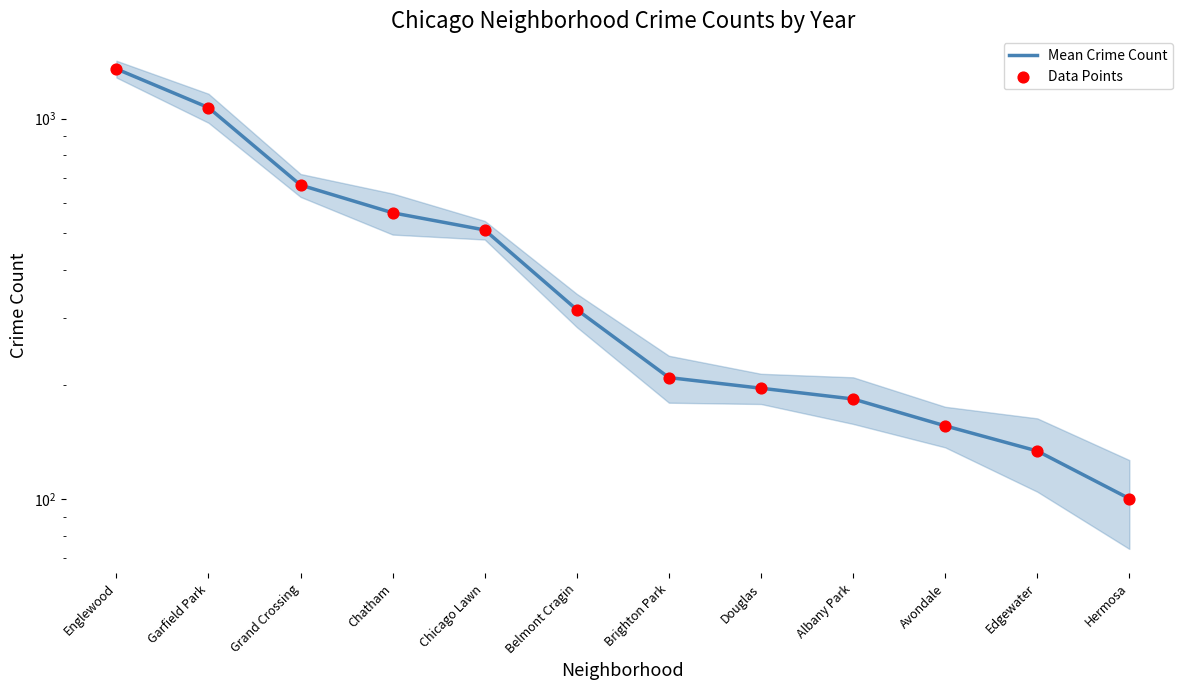

Which series has the largest total across all categories?

Mean Crime Count